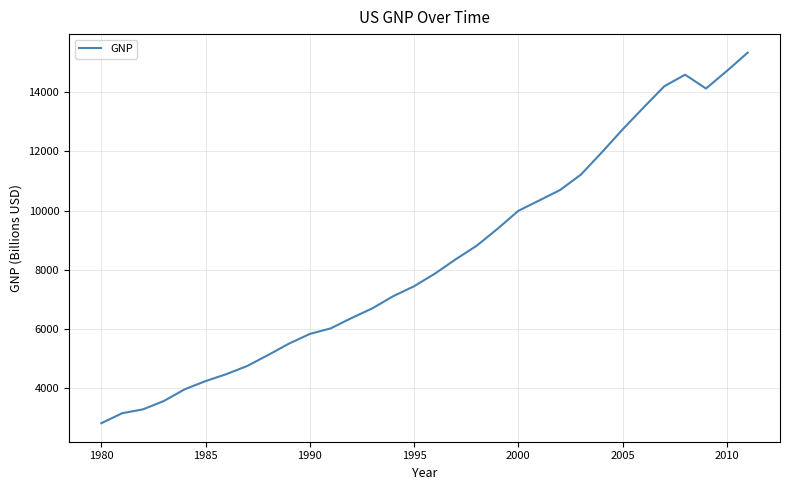

What is the maximum value shown in the chart?

15328.0